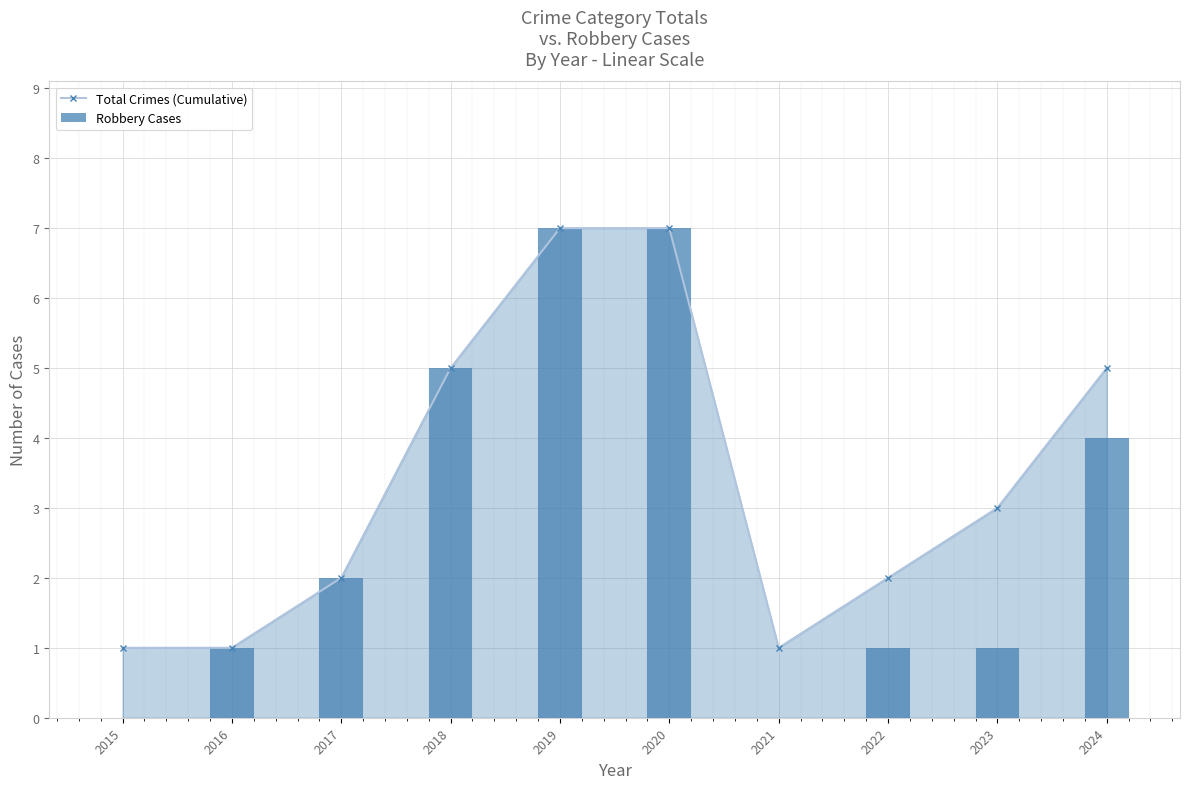

At 2021, list the series in order from smallest to largest.

Robbery Cases, Total Crimes (Cumulative)